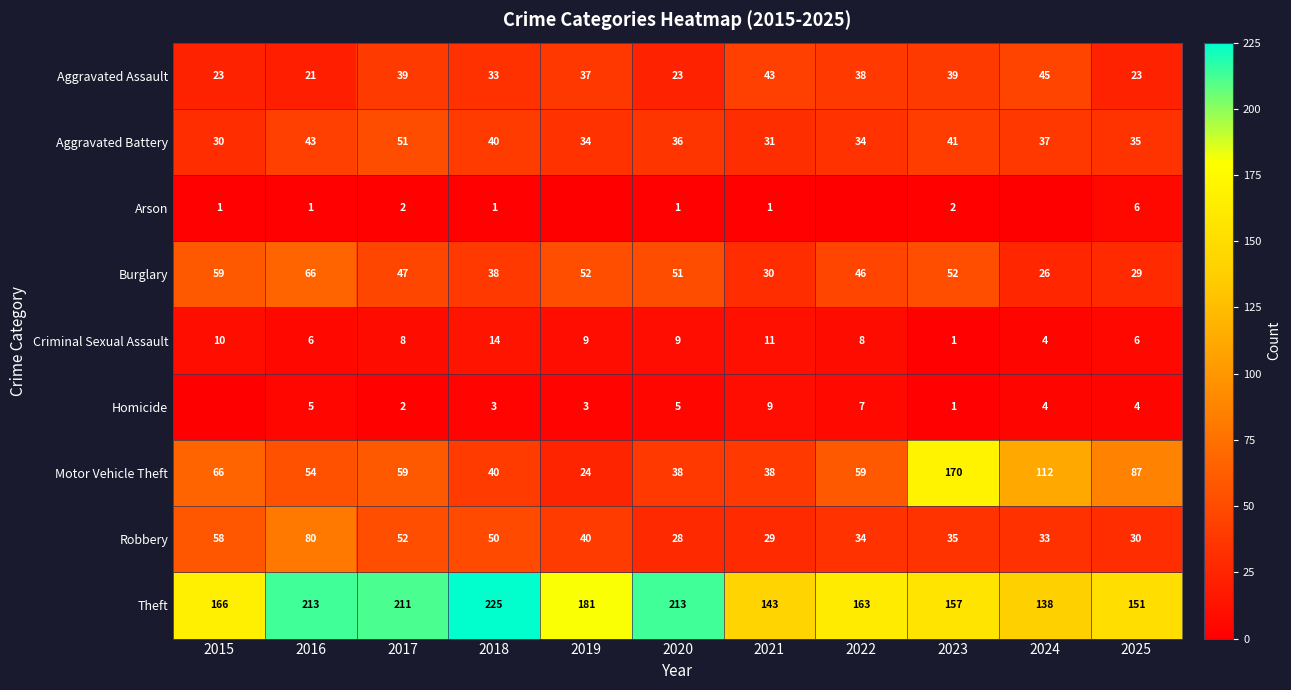

True or false: Burglary has a value of 22 at 2018.

False